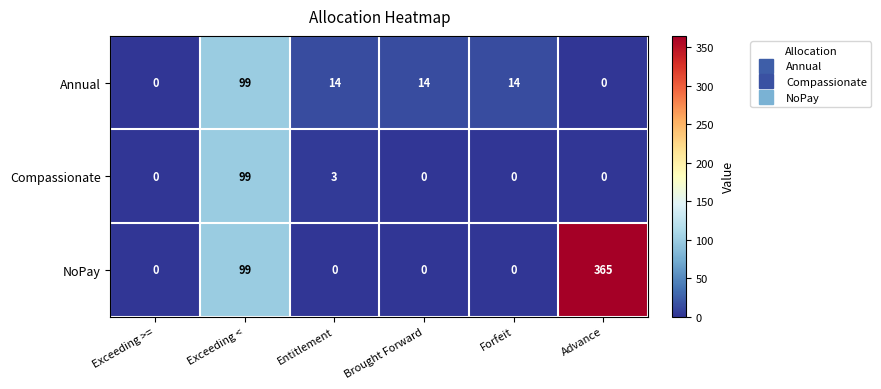

How many categories are shown in the chart?

6